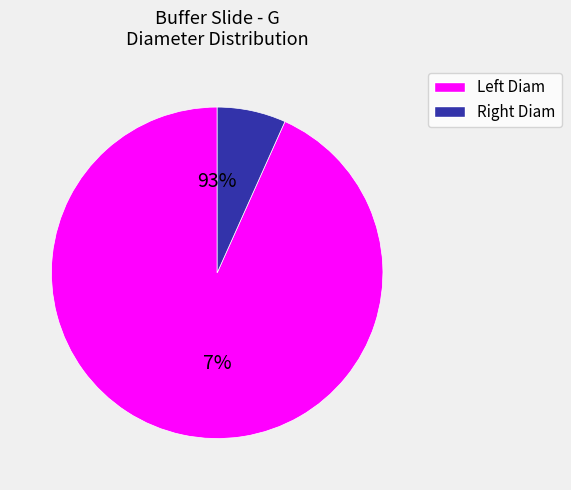

Is 22 the majority of the pie?

No